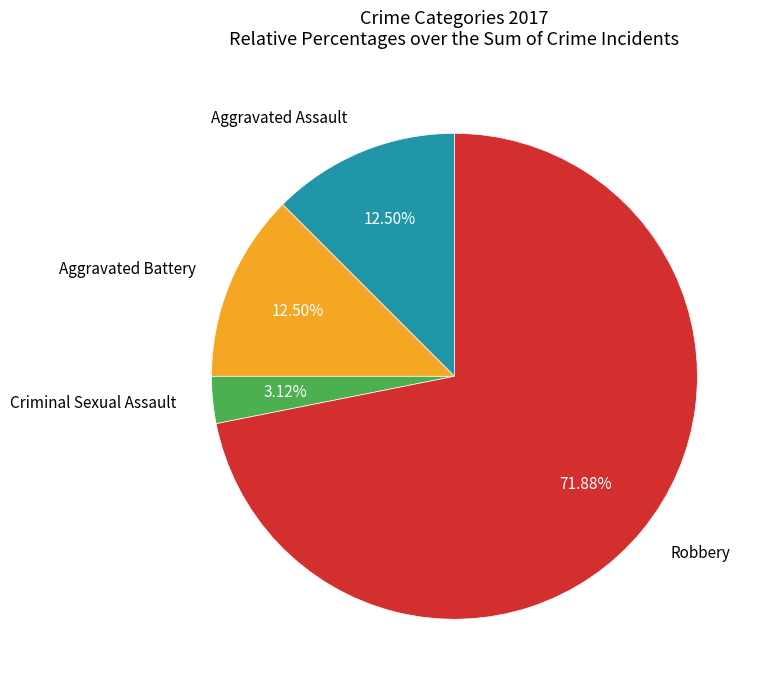

What is the smallest slice in the pie chart?

Criminal Sexual Assault